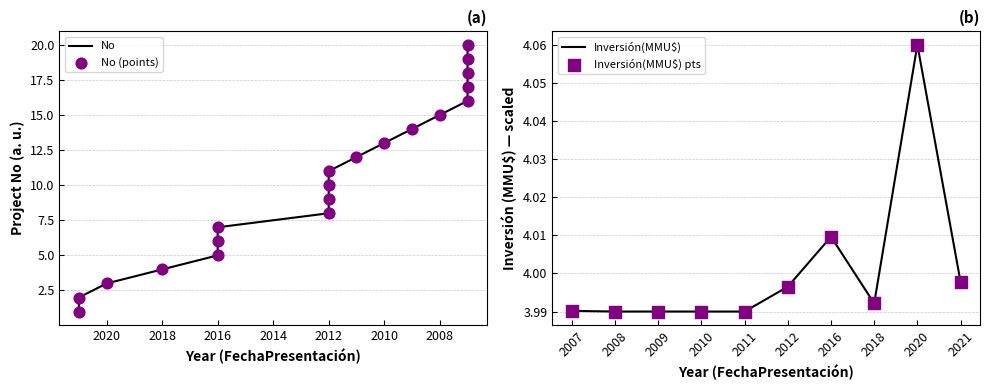

What is the change in value from 2016 to 2007?

+13